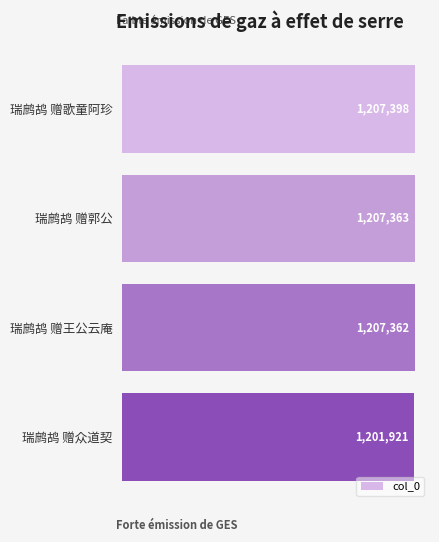

How many values are below 1207363?

2